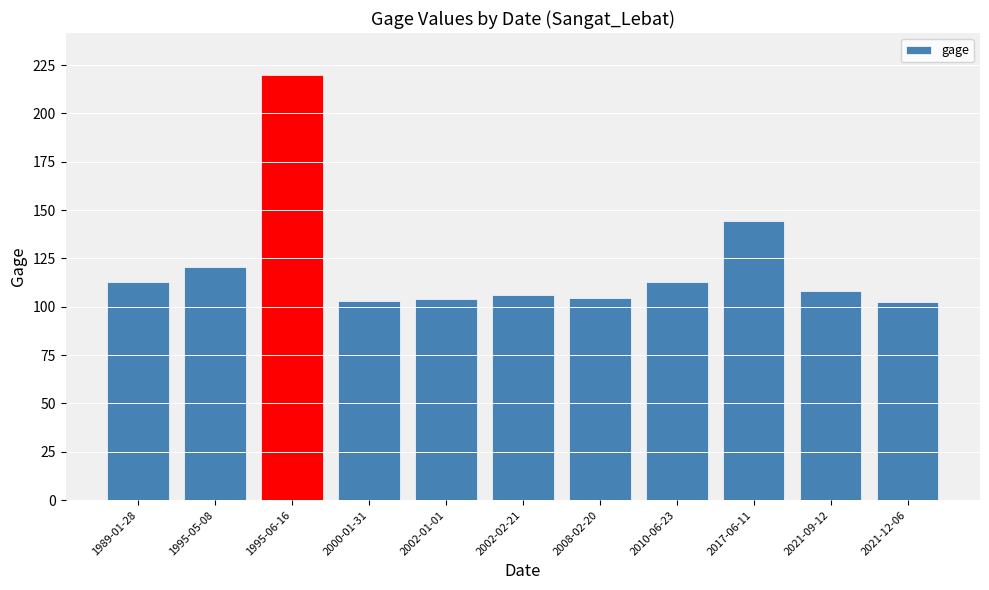

What is the label of the 1st bar from the right?

2021-12-06